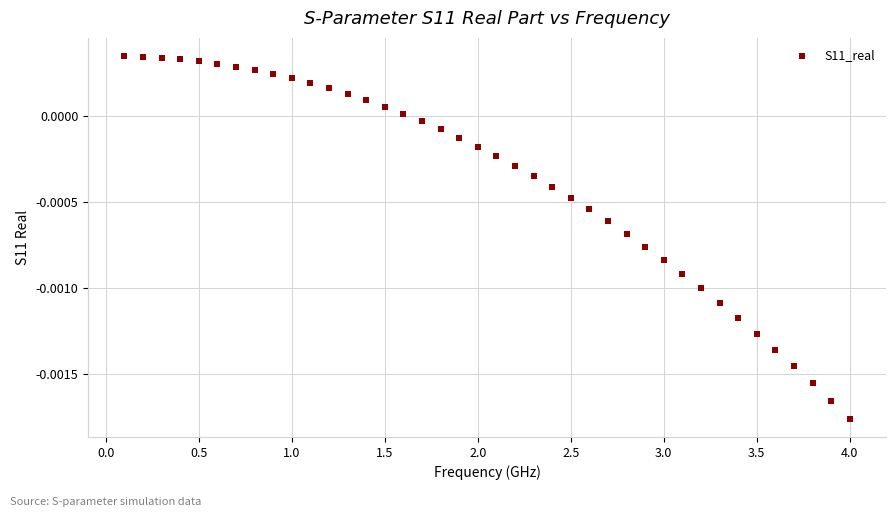

What is the range of X values (max minus min)?

3.9